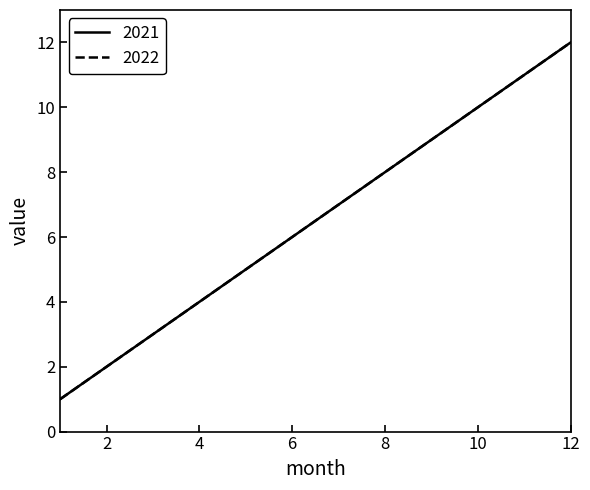

At which category is the sum across all series the highest?

12